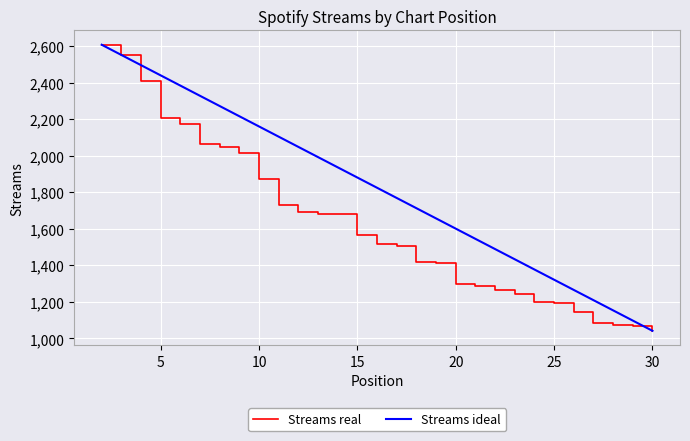

What is the minimum value shown in the chart?

1042.0